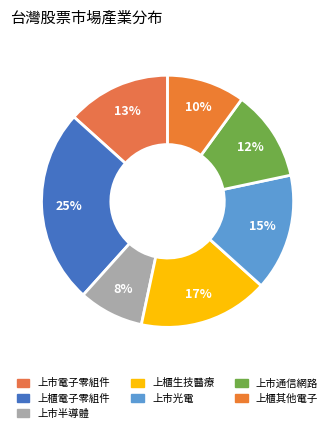

To the nearest percent, what is the difference between the 上櫃其他電子 and 上市光電 slice percentages?

5%